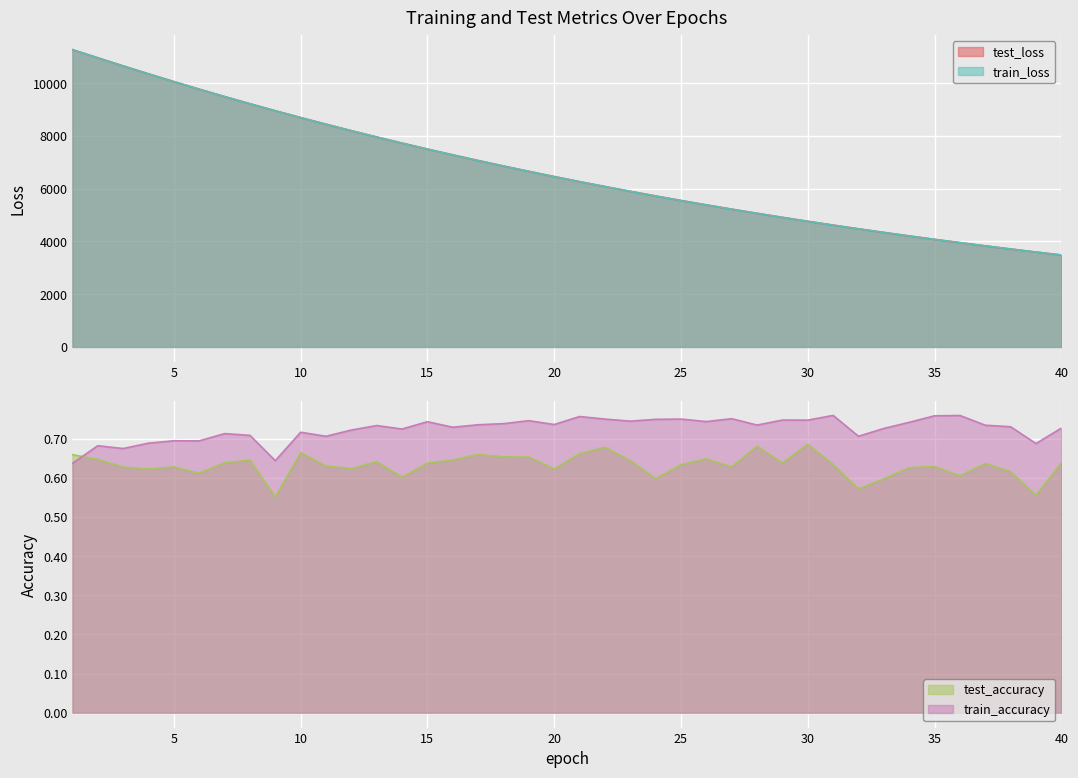

Reading right to left, list all the values displayed in this chart.

test_loss: 3487.6	3599.6	3714.7	3833.2	3955.2	4080.7	4209.8	4342.9	4479.7	4620.2	4765.1	4914.1	5067.7	5224.8	5387.1	5553.7	5725.1	5902.0	6082.9	6269.2	6461.0	6658.5	6861.3	7069.8	7284.0	7503.8	7729.8	7962.3	8200.9	8445.9	8698.2	8956.9	9222.8	9495.2	9775.3	10062.7	10356.5	10657.3	10964.6	11274.2
train_loss: 3487.3	3599.2	3714.3	3832.8	3954.7	4080.3	4209.3	4342.3	4479.1	4619.6	4764.6	4913.4	5067.0	5224.2	5386.4	5553.0	5724.4	5901.1	6082.2	6268.5	6460.3	6657.7	6860.4	7068.9	7283.1	7503.0	7728.8	7961.4	8199.9	8445.1	8697.5	8955.7	9222.0	9494.5	9774.2	10062.0	10355.7	10656.6	10964.6	11274.5
test_accuracy: 0.6	0.6	0.6	0.6	0.6	0.6	0.6	0.6	0.6	0.6	0.7	0.6	0.7	0.6	0.6	0.6	0.6	0.6	0.7	0.7	0.6	0.7	0.7	0.7	0.6	0.6	0.6	0.6	0.6	0.6	0.7	0.6	0.6	0.6	0.6	0.6	0.6	0.6	0.6	0.7
train_accuracy: 0.7	0.7	0.7	0.7	0.8	0.8	0.7	0.7	0.7	0.8	0.7	0.7	0.7	0.8	0.7	0.8	0.7	0.7	0.8	0.8	0.7	0.7	0.7	0.7	0.7	0.7	0.7	0.7	0.7	0.7	0.7	0.6	0.7	0.7	0.7	0.7	0.7	0.7	0.7	0.6